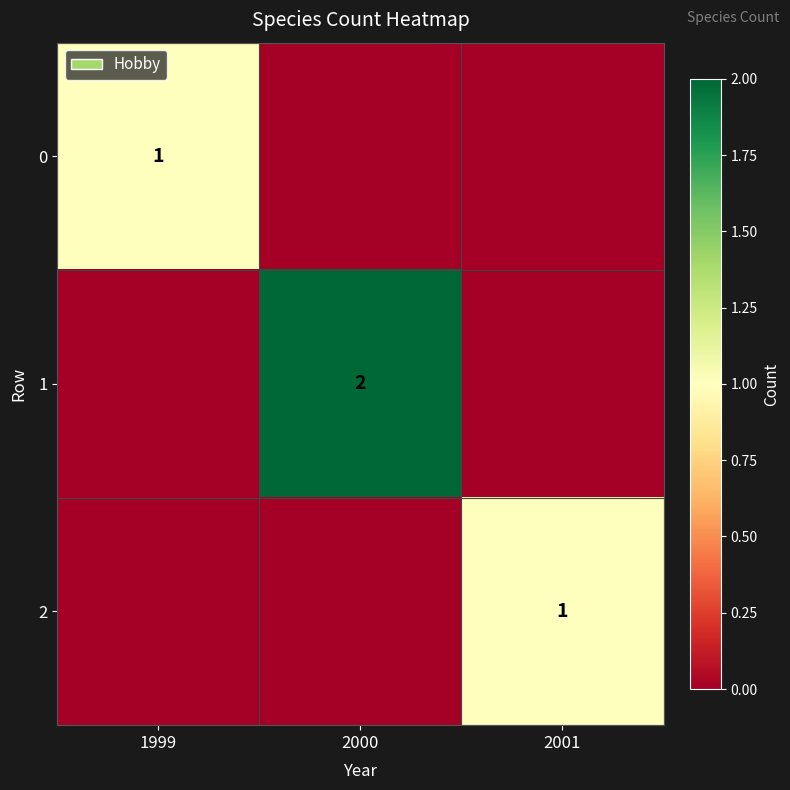

What is the difference between the highest and lowest values at 2000?

2